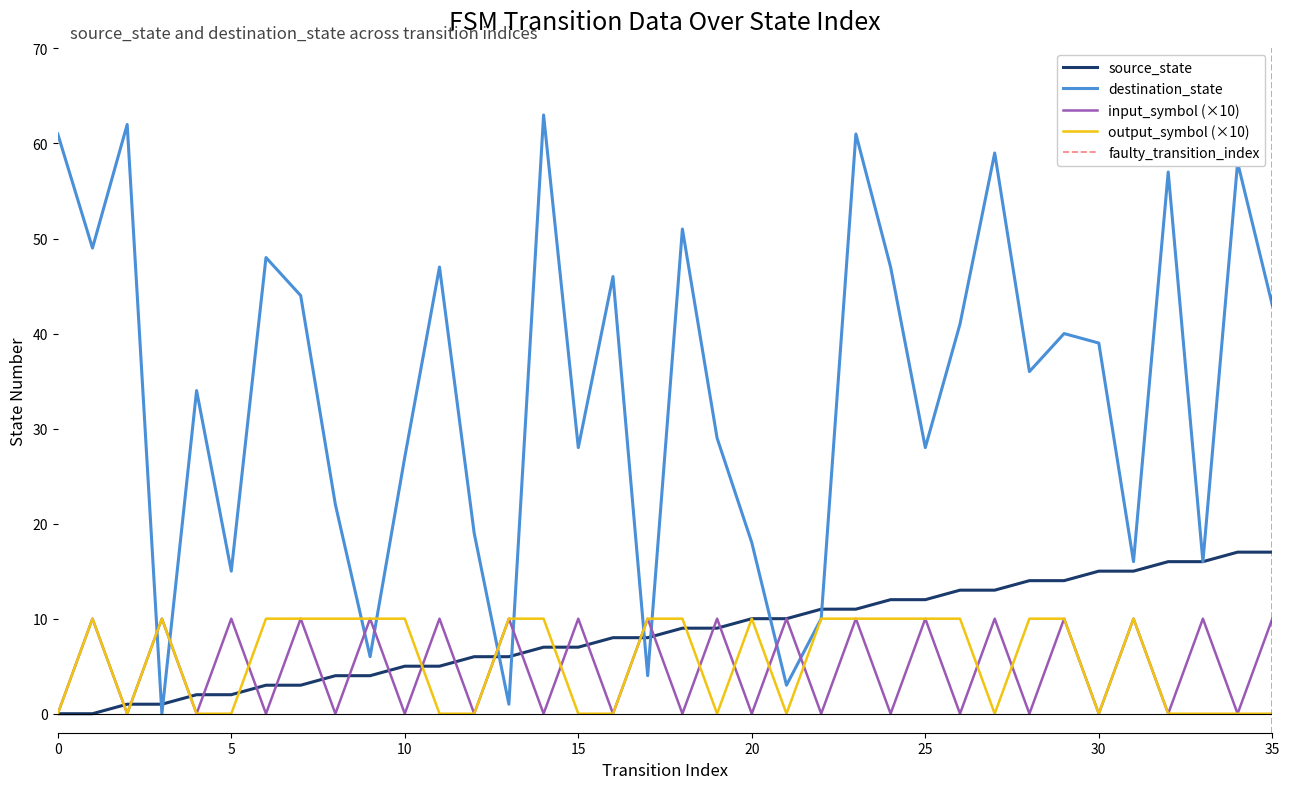

What is the value of the source_state point at the 14th from the left?

6